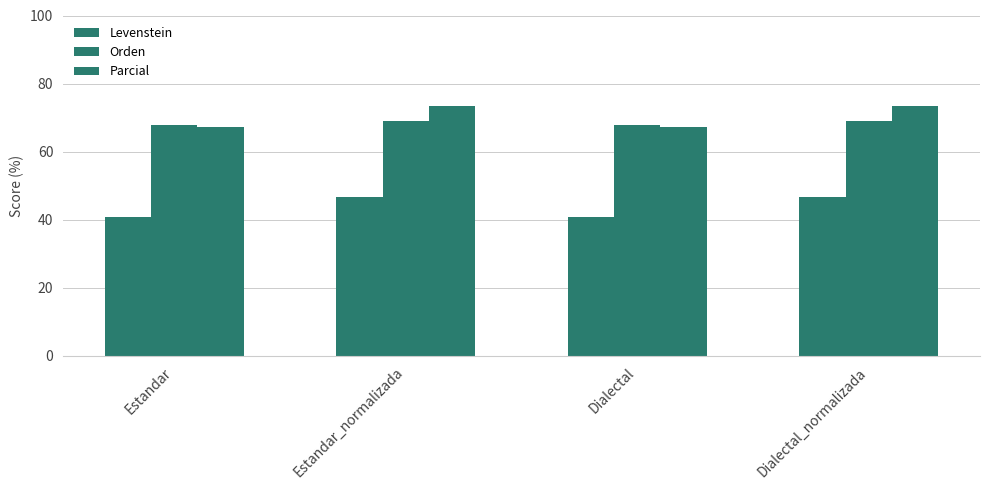

Does the chart contain stacked bars?

No